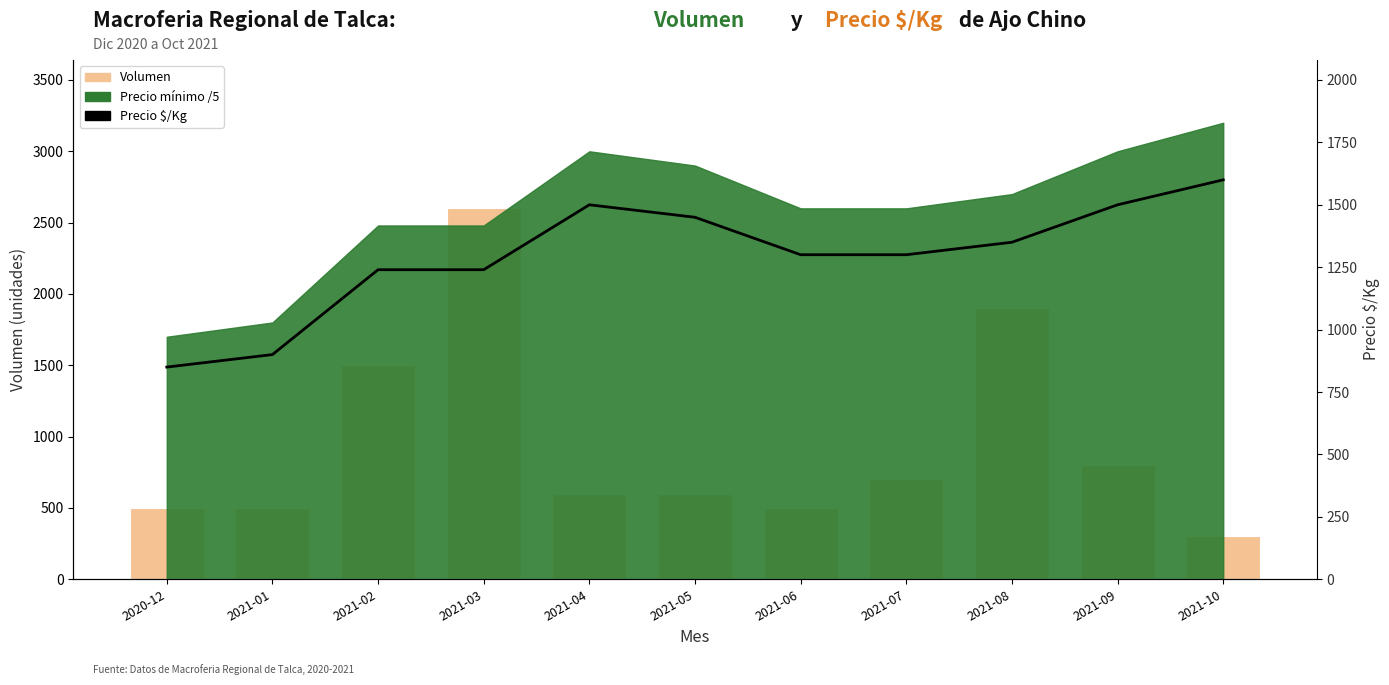

Reading left to right, extract all data points from this chart.

Volumen: 2020-12=500	2021-01=500	2021-02=1500	2021-03=2600	2021-04=600	2021-05=600	2021-06=500	2021-07=700	2021-08=1900	2021-09=800	2021-10=300
Precio $/Kg: 2020-12=850	2021-01=900	2021-02=1240	2021-03=1240	2021-04=1500	2021-05=1450	2021-06=1300	2021-07=1300	2021-08=1350	2021-09=1500	2021-10=1600